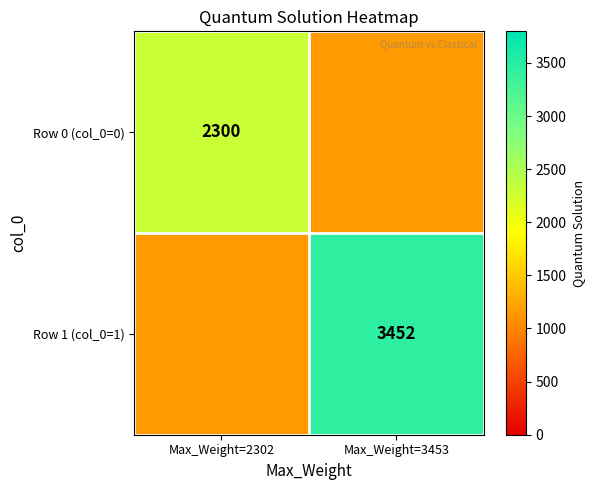

Is the value of Row 0 (col_0=0) at Max_Weight=2302 greater than the value of Row 1 (col_0=1) at Max_Weight=3453?

No